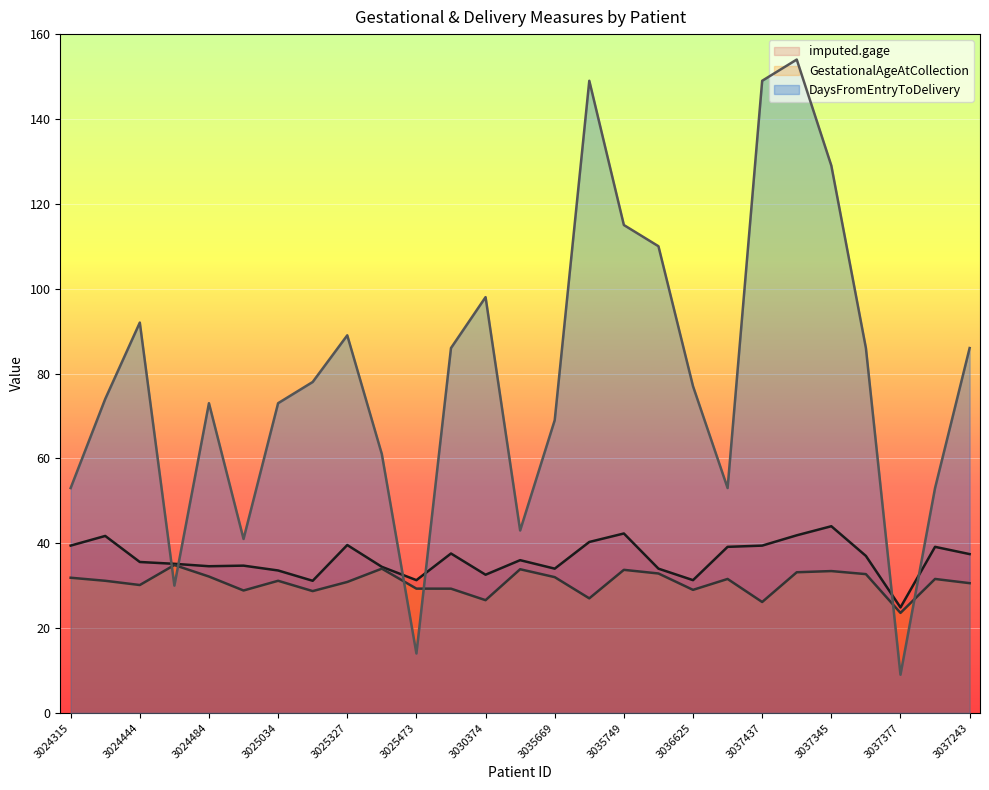

Reading left to right, extract all data points from this chart.

imputed.gage: 39.4	41.7	35.6	35.1	34.6	34.7	33.6	31.1	39.6	34.4	31.3	37.6	32.6	36.0	34.0	40.3	42.3	34.0	31.3	39.1	39.4	41.9	44.0	37.0	24.9	39.1	37.4
GestationalAgeAtCollection: 31.9	31.1	30.1	34.9	32.1	28.9	31.1	28.7	30.9	34.0	29.3	29.3	26.6	33.9	32.0	27.0	33.7	32.9	29.0	31.6	26.1	33.1	33.4	32.7	23.6	31.6	30.6
DaysFromEntryToDelivery: 53.0	74.0	92.0	30.0	73.0	41.0	73.0	78.0	89.0	61.0	14.0	86.0	98.0	43.0	69.0	149.0	115.0	110.0	77.0	53.0	149.0	154.0	129.0	86.0	9.0	53.0	86.0